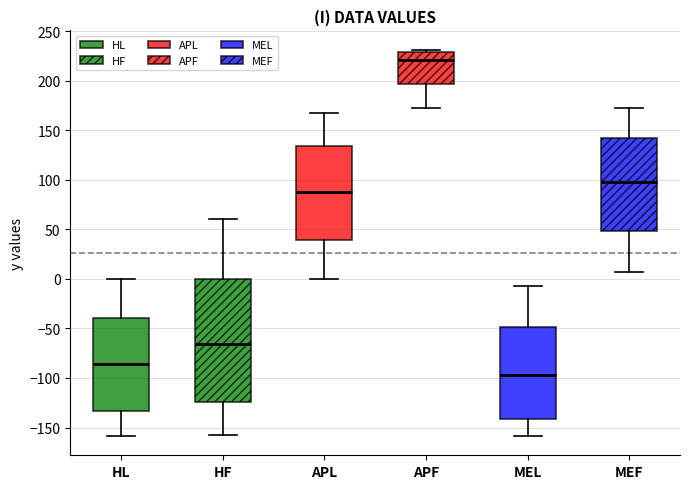

Which box's median line is the lowest?

MEL